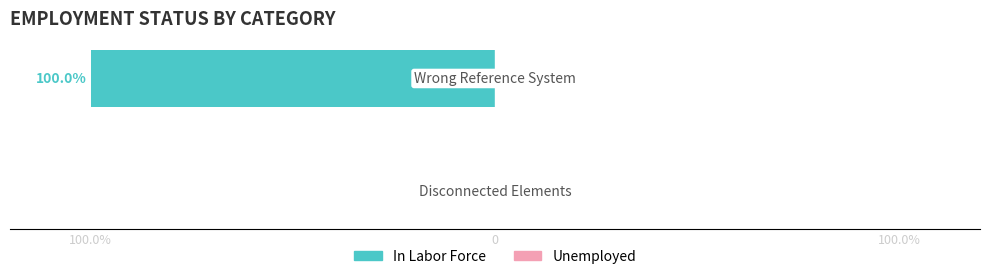

Are the bars horizontal?

Yes